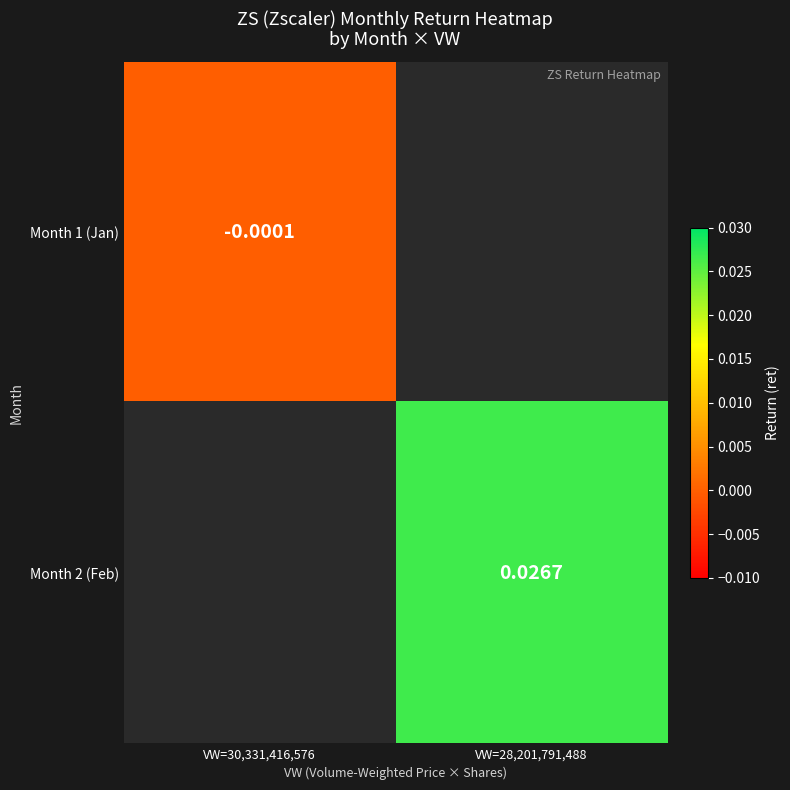

List the labels in order of Month 1 (Jan) value, largest first.

VW=30,331,416,576, VW=28,201,791,488